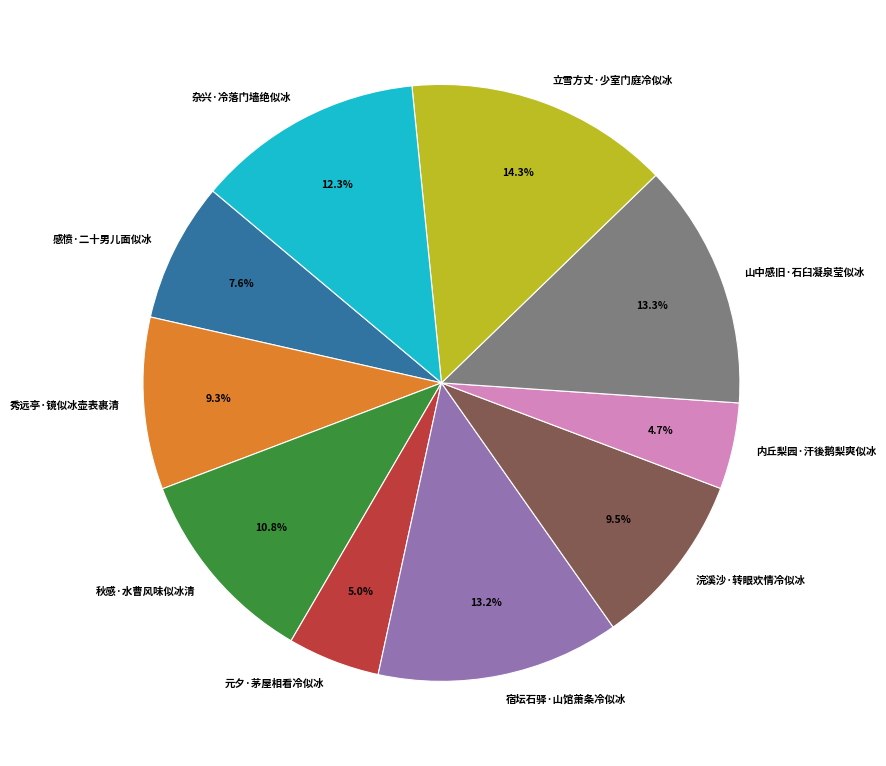

How many segments does this pie chart have?

10